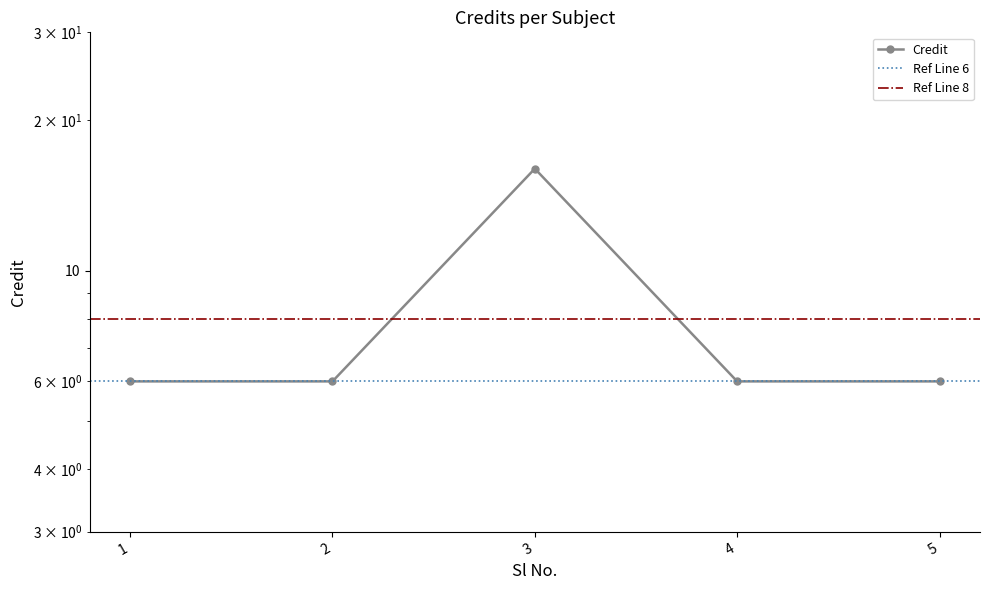

What is the difference between the maximum and minimum values?

10